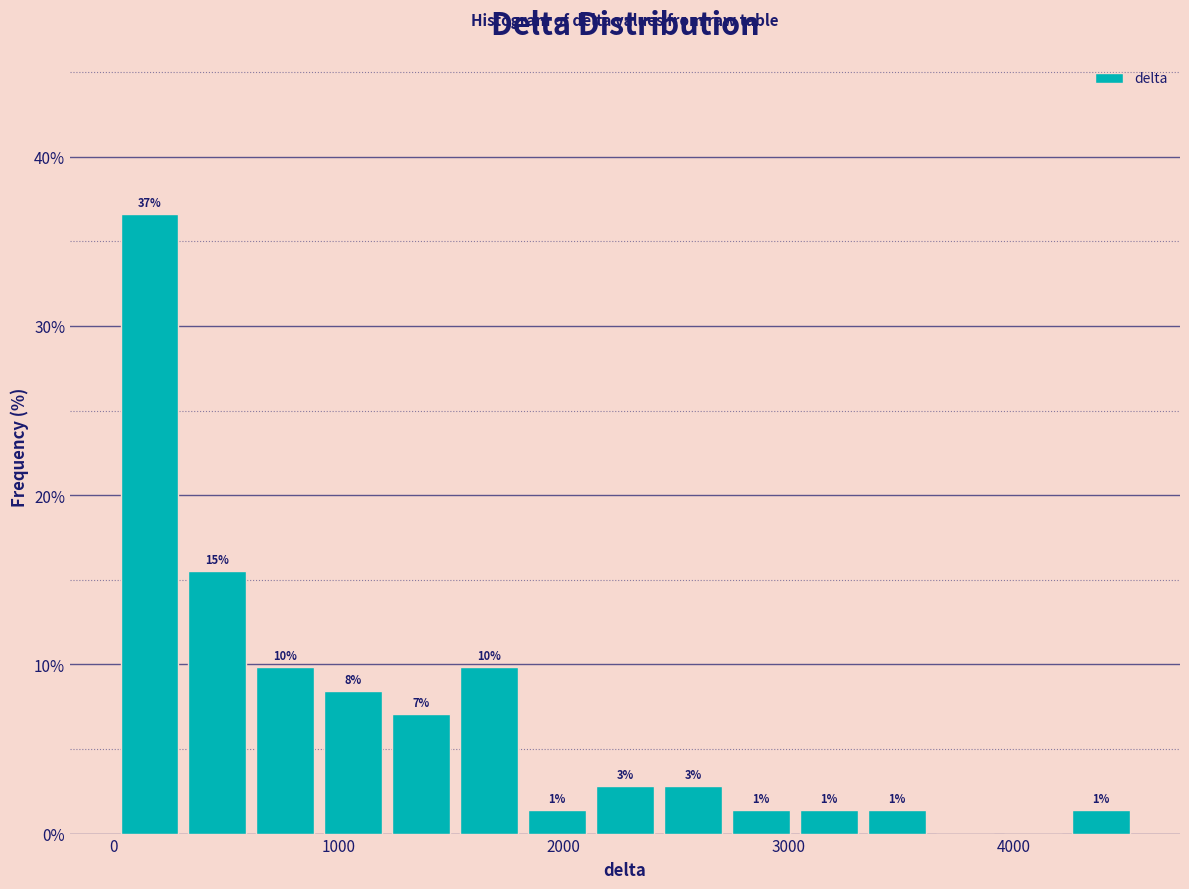

Read against the x-axis, roughly where is the centre of the tallest bar?

200